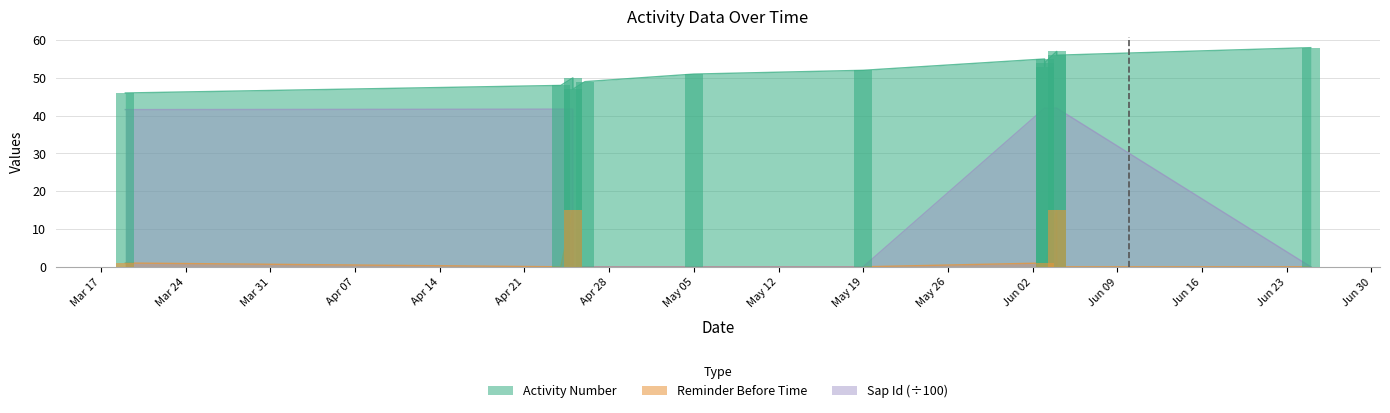

List the labels in order of Sap Id value, largest first.

2025-06-04, 2025-06-03, 2025-06-04, 2025-06-03, 2025-06-03, 2025-04-25, 2025-04-24, 2025-03-19, 2025-04-25, 2025-04-26, 2025-05-05, 2025-05-19, 2025-06-25